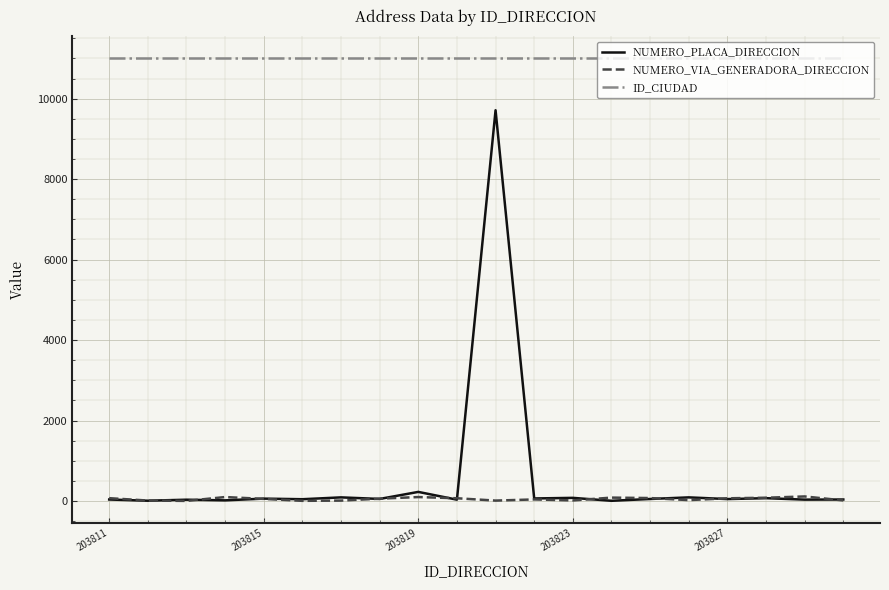

Which series has the largest total across all categories?

ID_CIUDAD